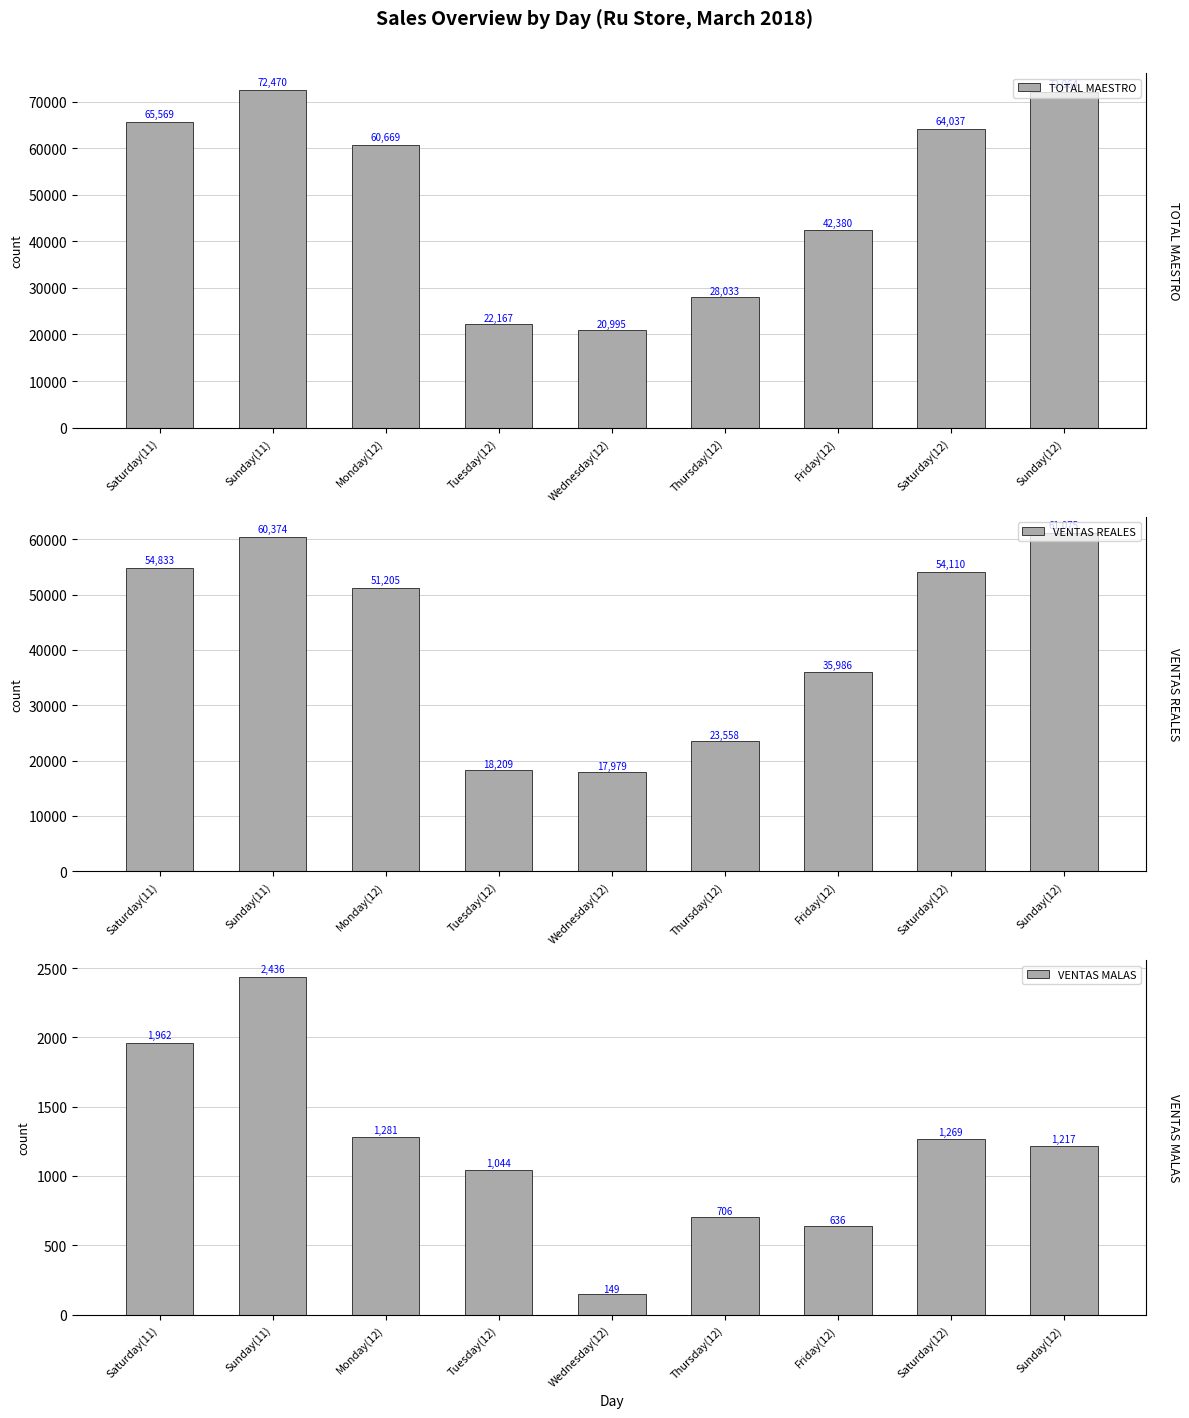

Between Tuesday(12) and Friday(12), which series saw the biggest shift?

TOTAL MAESTRO